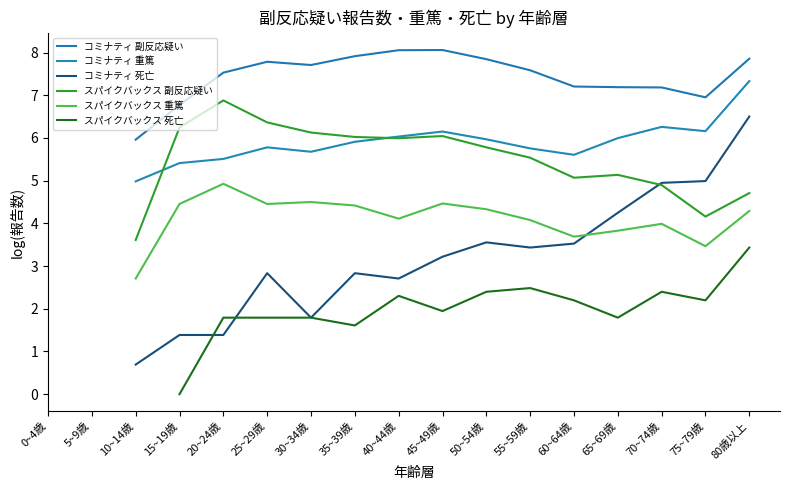

How many times do スパイクバックス 死亡 and コミナティ 死亡 cross each other?

2